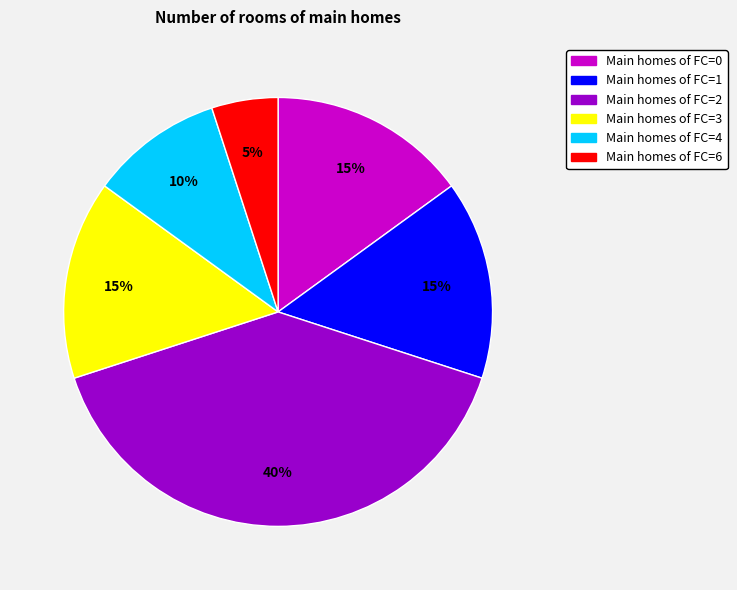

To the nearest percent, what is the difference between the largest and smallest slice percentages?

35%